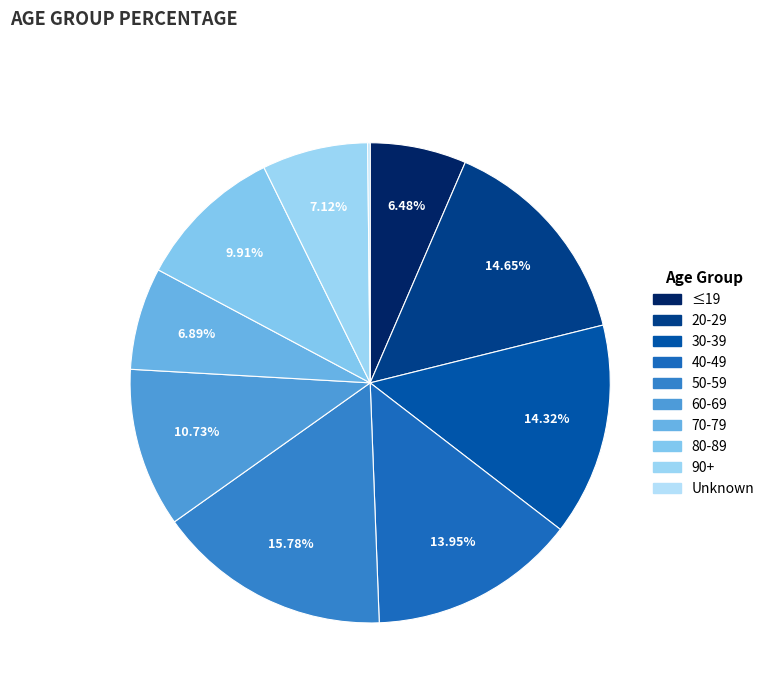

Do 20-29 and 70-79 together represent more than half of the pie?

No